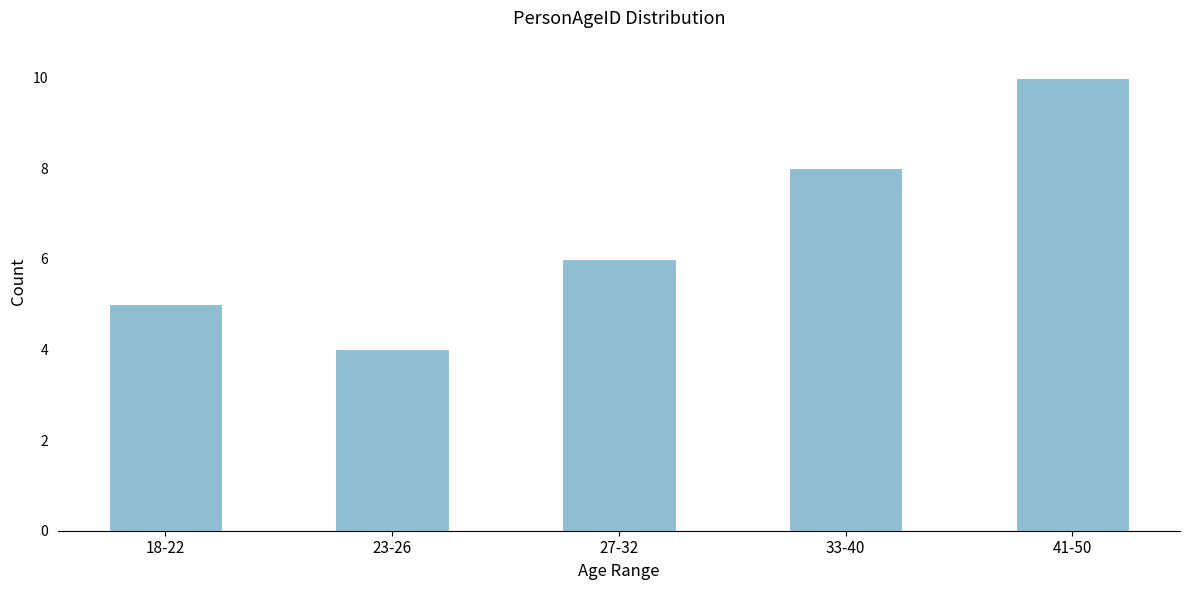

Reading left to right, what are all the values shown in this chart?

18-22=5	23-26=4	27-32=6	33-40=8	41-50=10